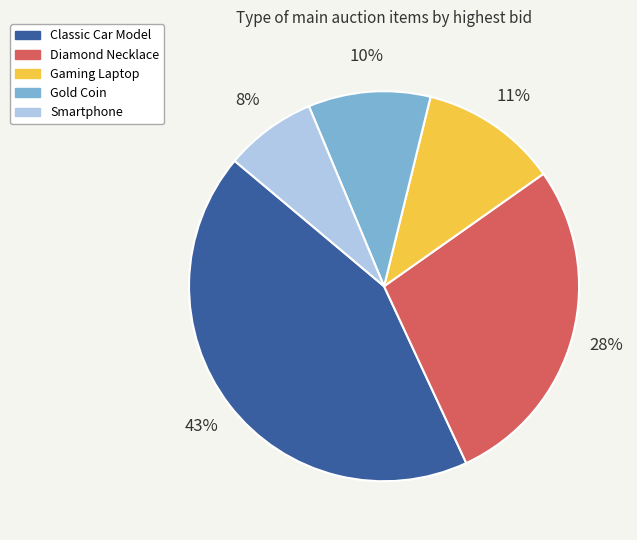

What is the smallest slice in the pie chart?

Smartphone